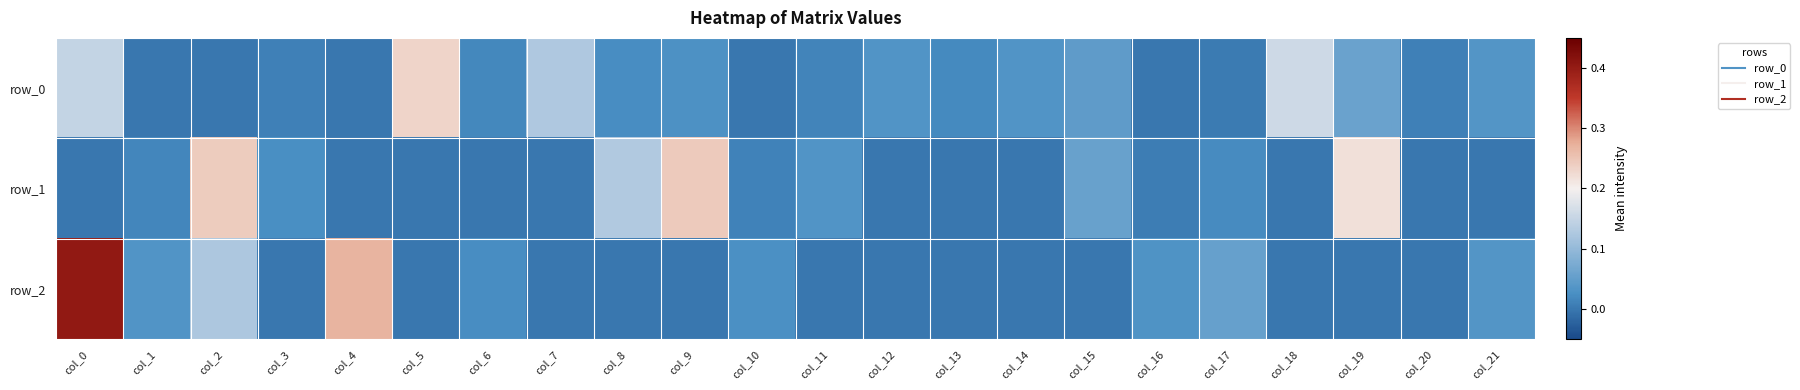

What is the approximate value of row_0 at col_18?

0.2